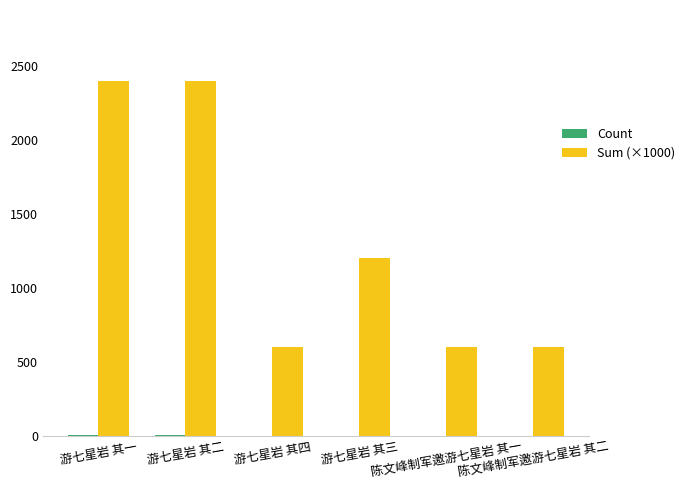

Which series has the largest total across all categories?

Sum (×1000)